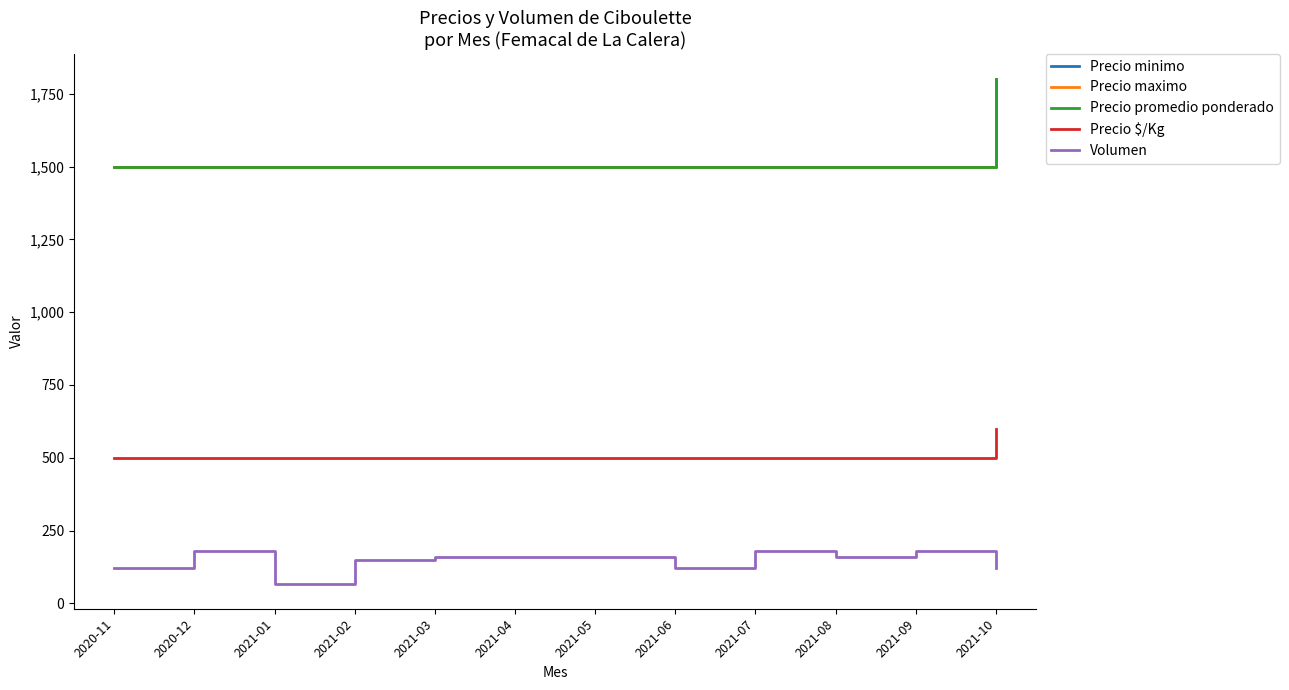

How many lines are shown in the chart?

5